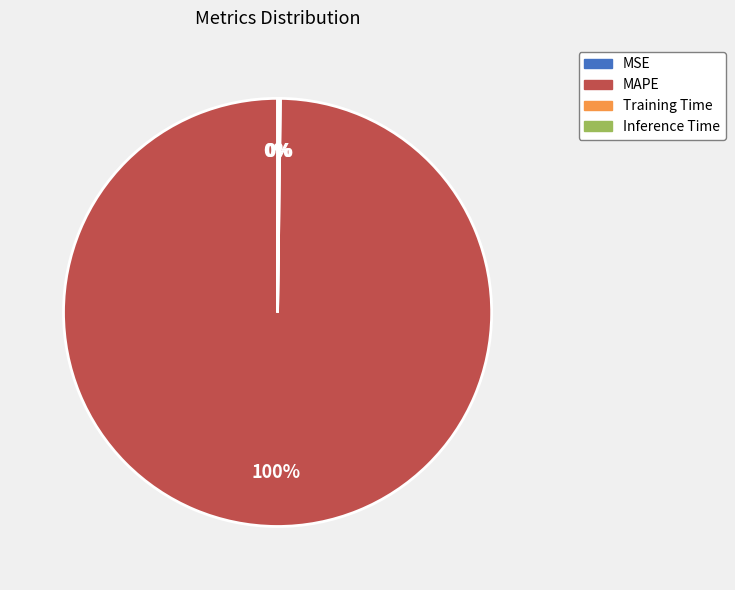

To the nearest percent, what is the average slice percentage?

25%